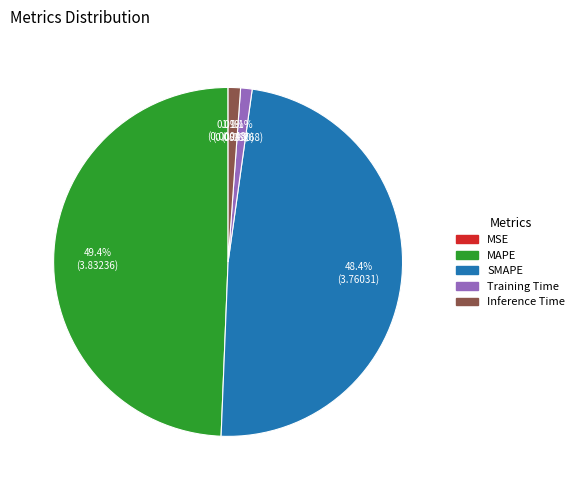

How much of the chart is everything except Inference Time?

98.9%